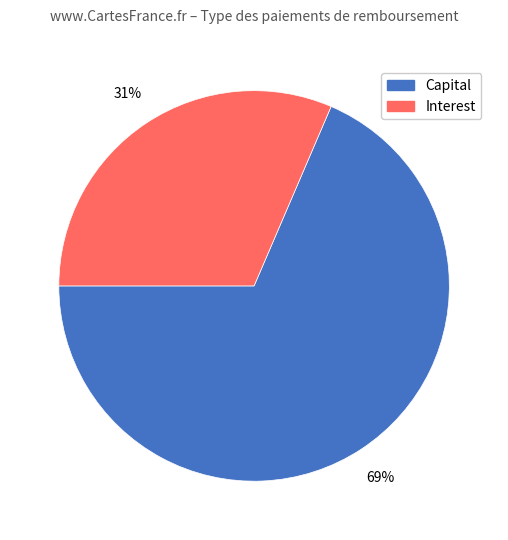

Which slice is the smallest?

Interest